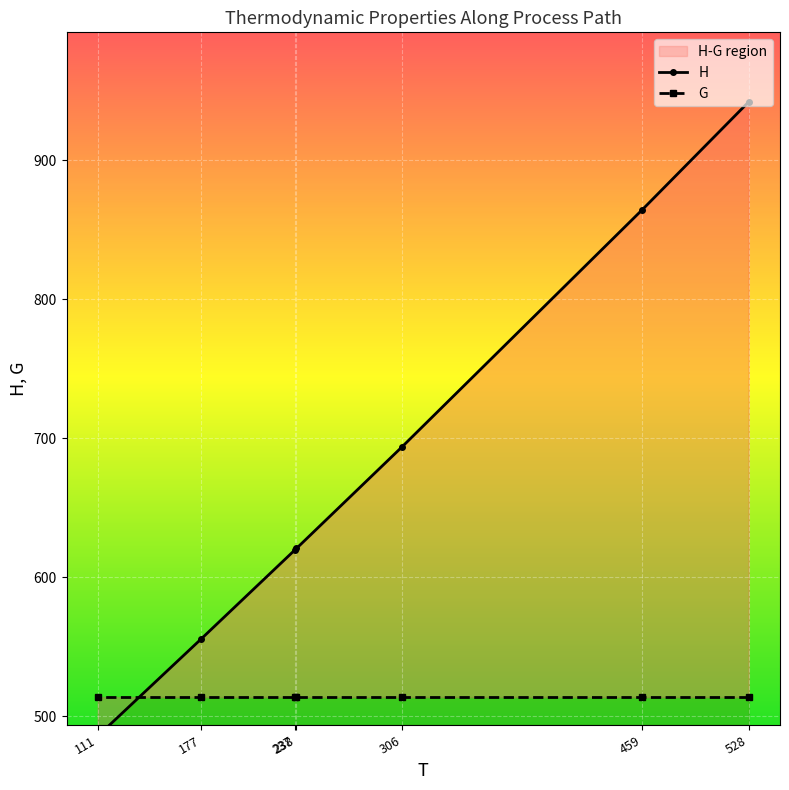

True or false: the data shows 499.9 at 528.

False